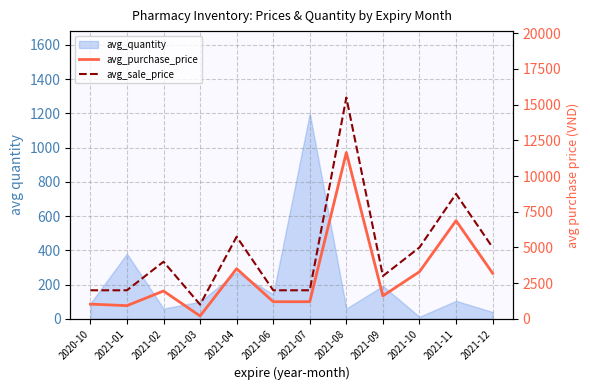

List the labels in order of avg_sale_price value, smallest first.

2021-03, 2020-10, 2021-01, 2021-06, 2021-07, 2021-09, 2021-02, 2021-10, 2021-12, 2021-04, 2021-11, 2021-08